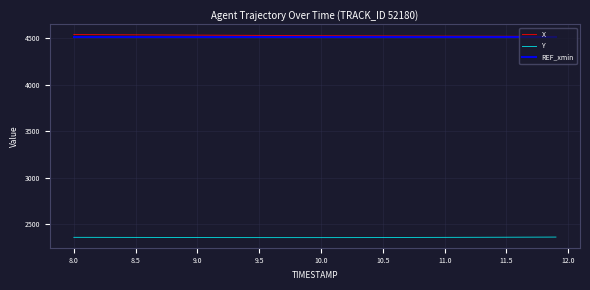

What is the lowest value of the Y series?

2357.6